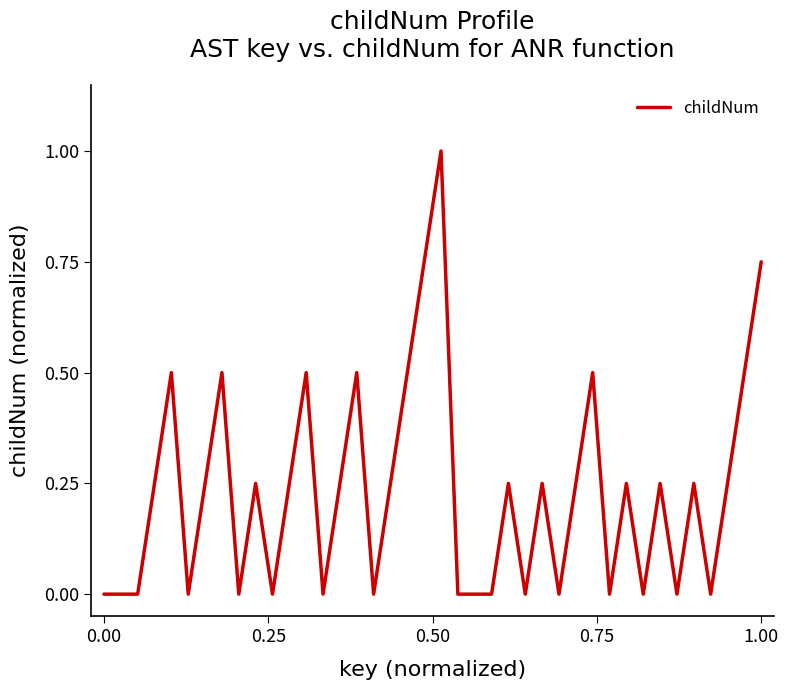

What is the maximum value shown in the chart?

1.0